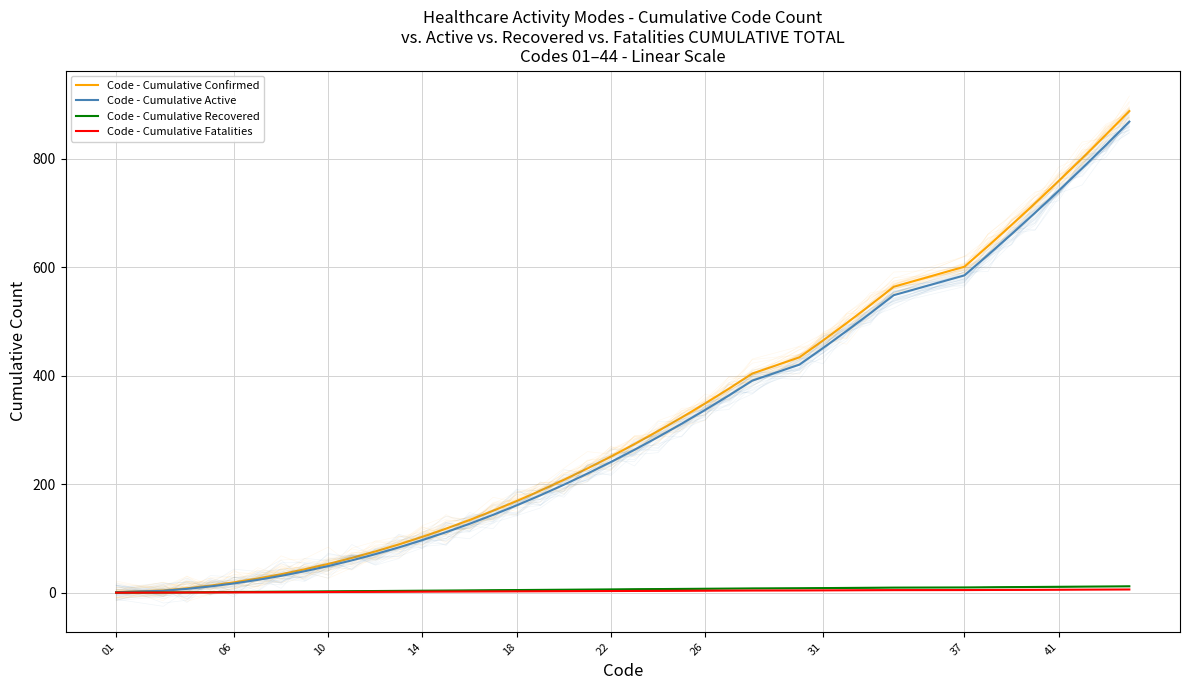

How many lines are shown in the chart?

4